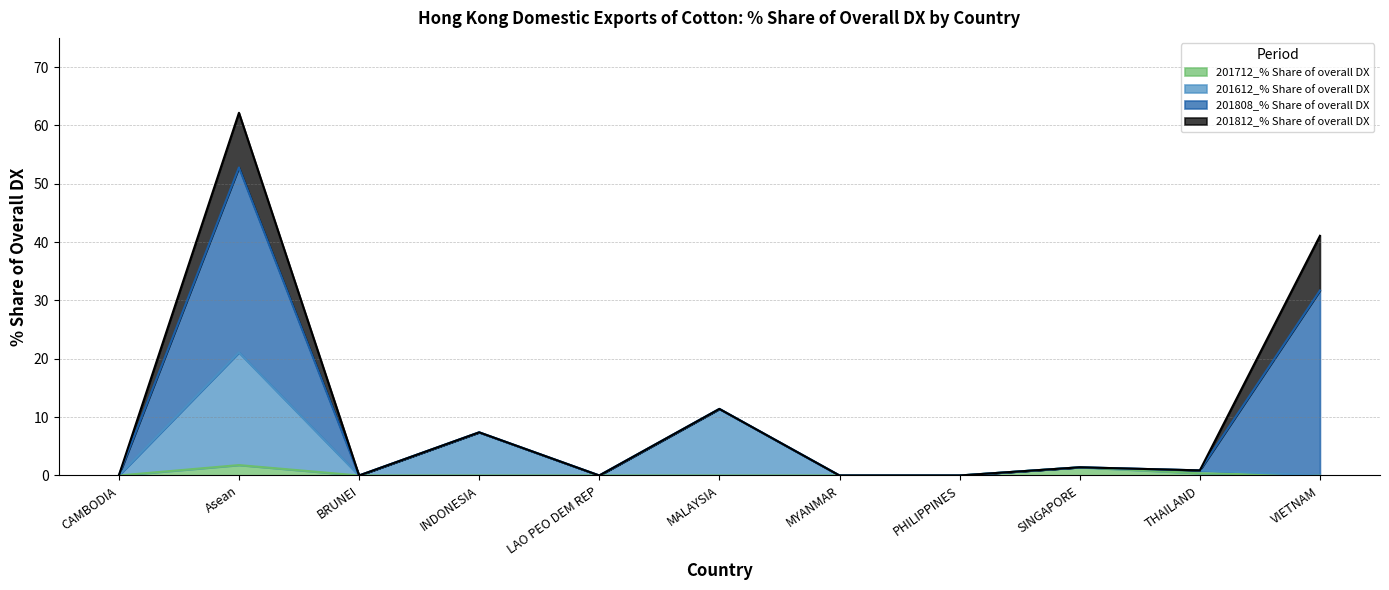

Is the value of 201612_% Share of overall DX at LAO PEO DEM REP greater than the value of 201712_% Share of overall DX at MYANMAR?

No